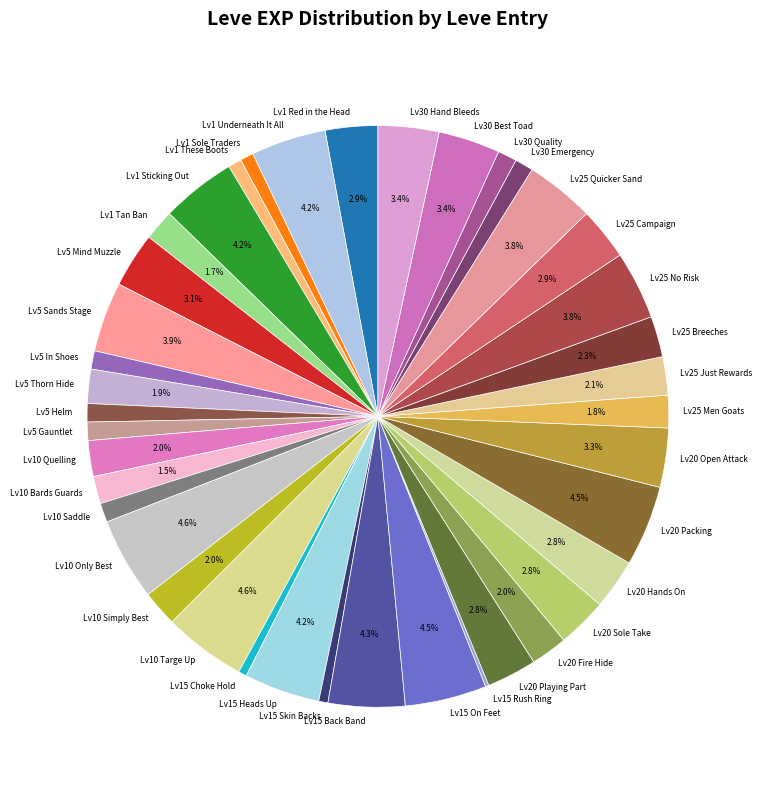

Is there a majority slice in this chart?

No